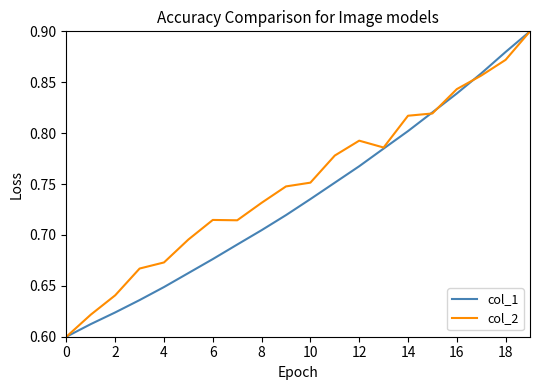

How many col_1 values are between 0 and 1?

20